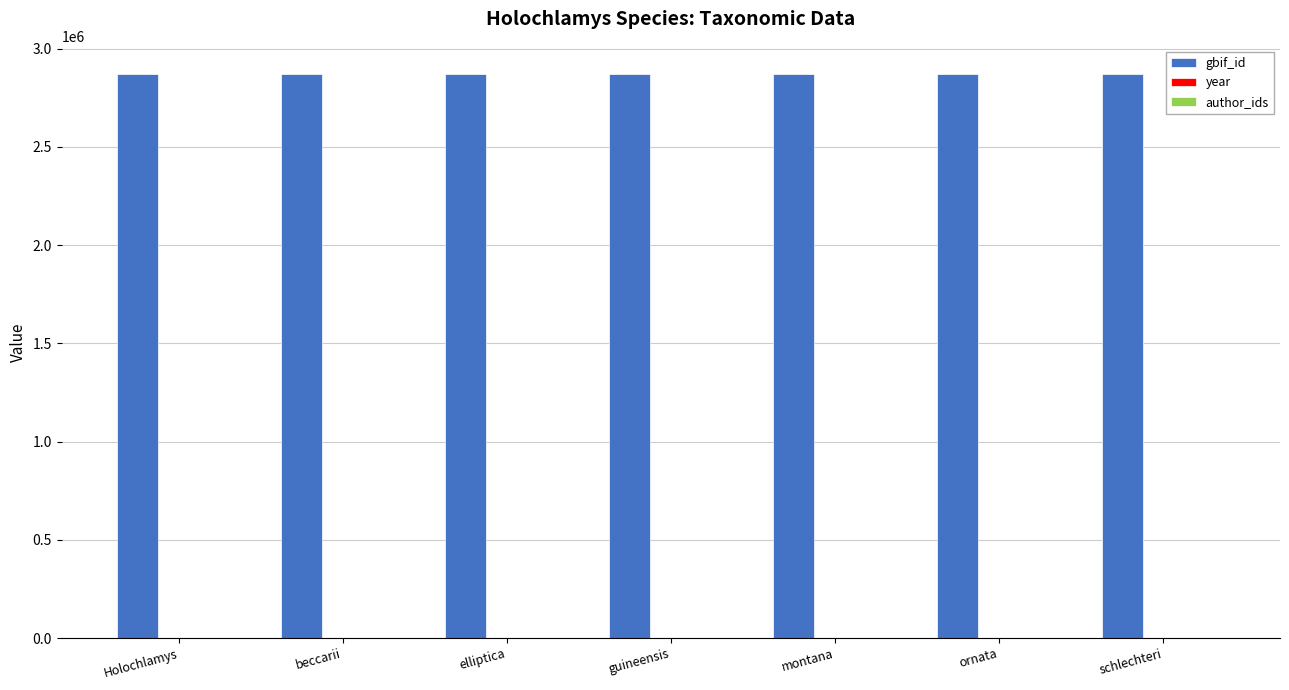

Count the number of data series in this chart.

2